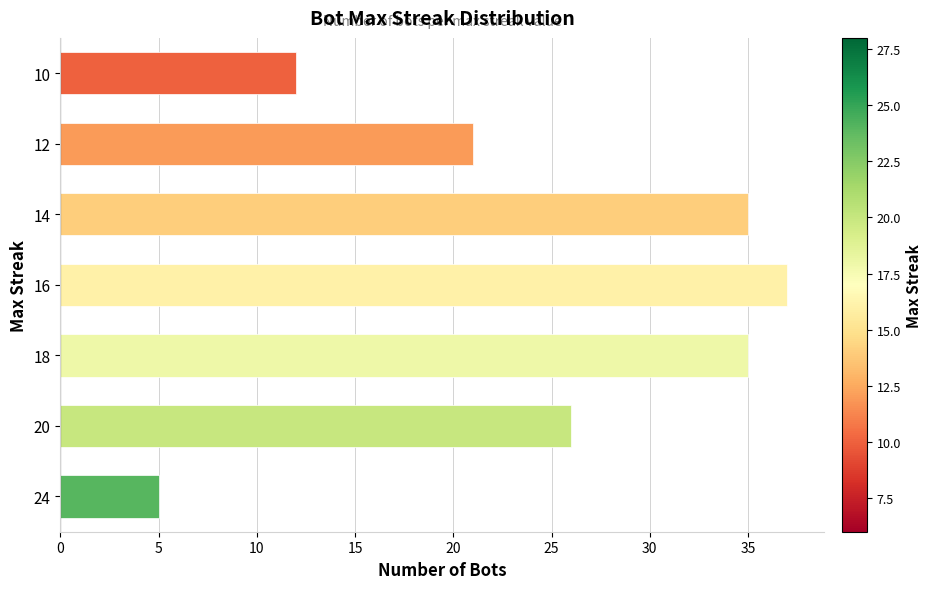

What is the difference between the second highest and second lowest values?

23